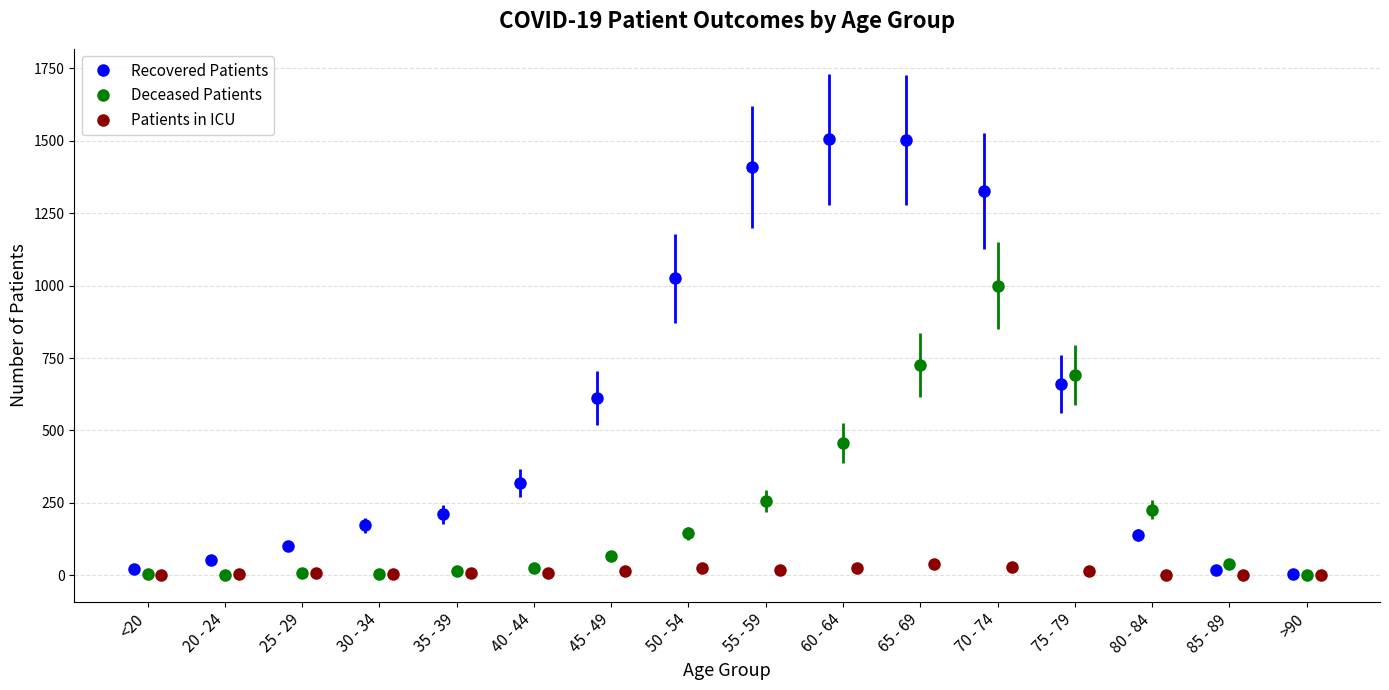

True or false: deceased_patients has more than 2 points higher than both neighbors.

False